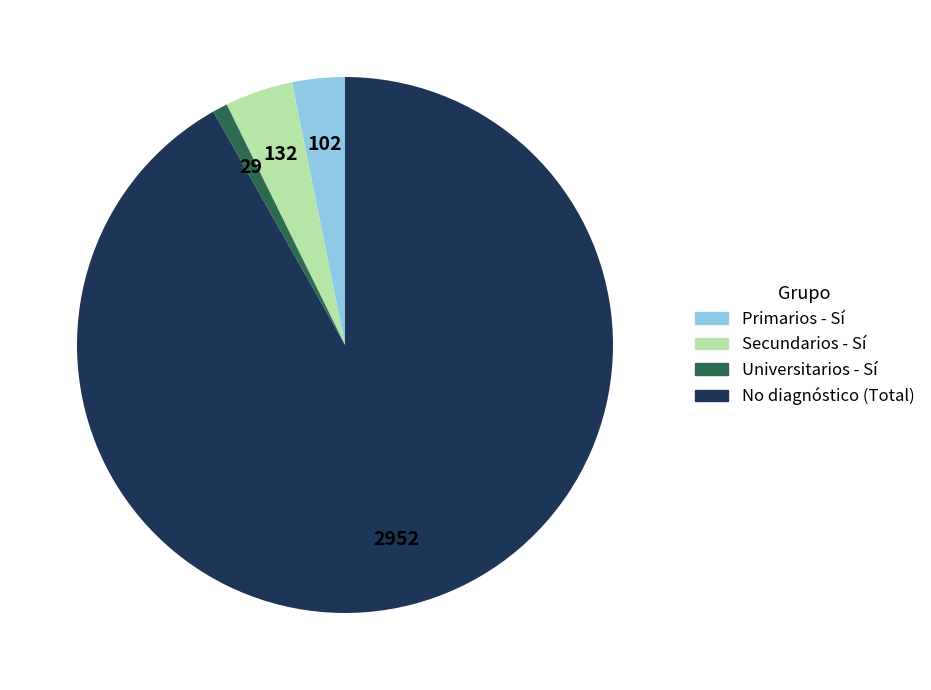

Does any single category account for the majority?

Yes